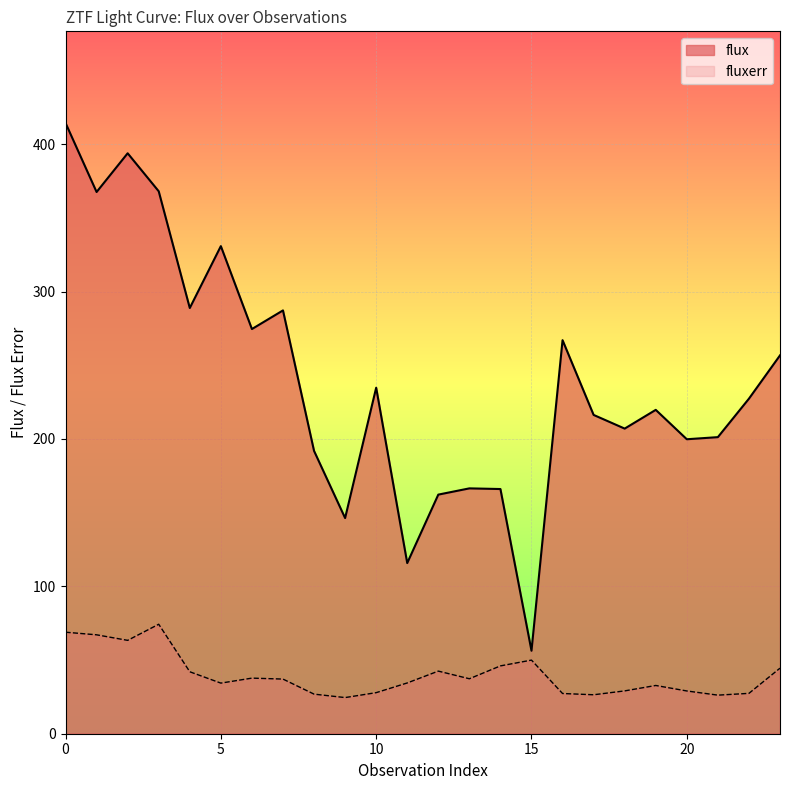

True or false: flux has a value of 207.0 at 18.

True